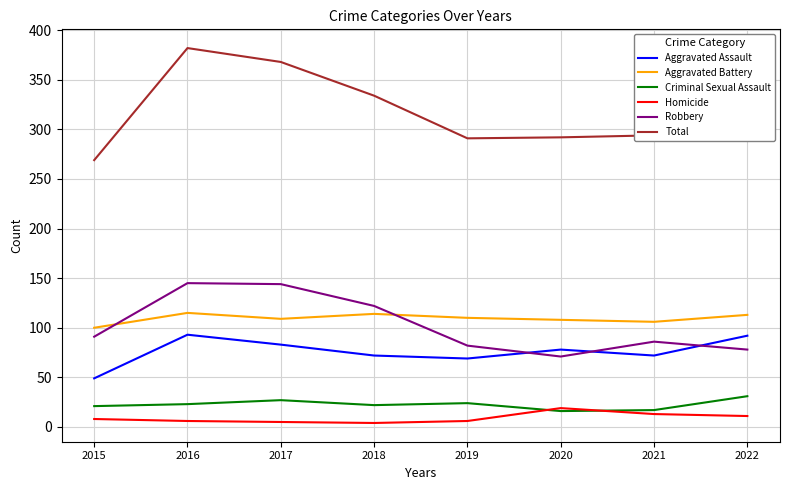

Does the chart have visible grid lines?

Yes